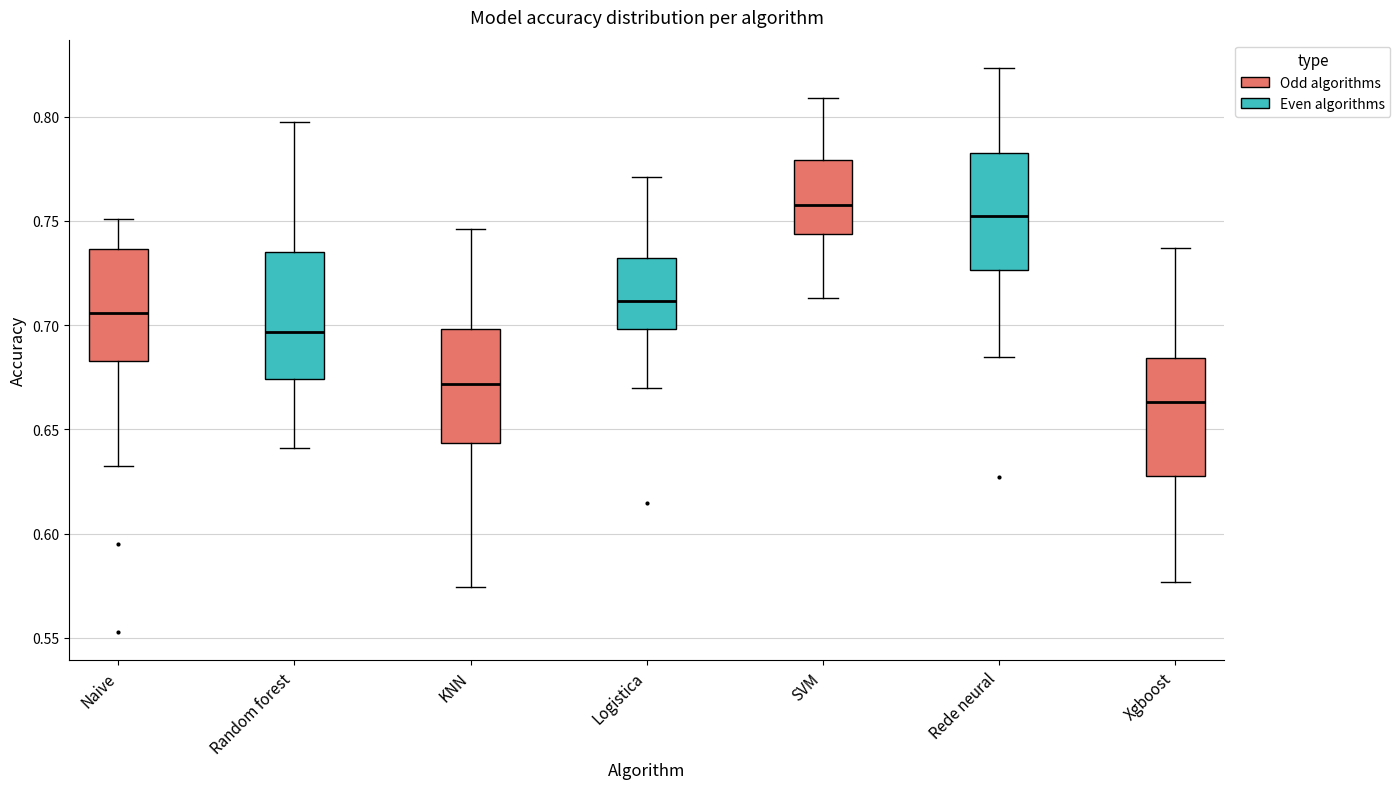

Reading left to right, transcribe this box plot: for each box, give where its median line is, the range the box spans, and where its two whiskers end, as read against the y-axis. The values are not printed on the chart, so give them approximately, as read against the axis.

Naive: median 0.705, box 0.685 to 0.735, whiskers 0.630 to 0.750
Random forest: median 0.695, box 0.675 to 0.735, whiskers 0.640 to 0.795
KNN: median 0.670, box 0.645 to 0.700, whiskers 0.575 to 0.745
Logistica: median 0.710, box 0.700 to 0.730, whiskers 0.670 to 0.770
SVM: median 0.760, box 0.745 to 0.780, whiskers 0.715 to 0.810
Rede neural: median 0.750, box 0.725 to 0.780, whiskers 0.685 to 0.825
Xgboost: median 0.665, box 0.630 to 0.685, whiskers 0.575 to 0.735